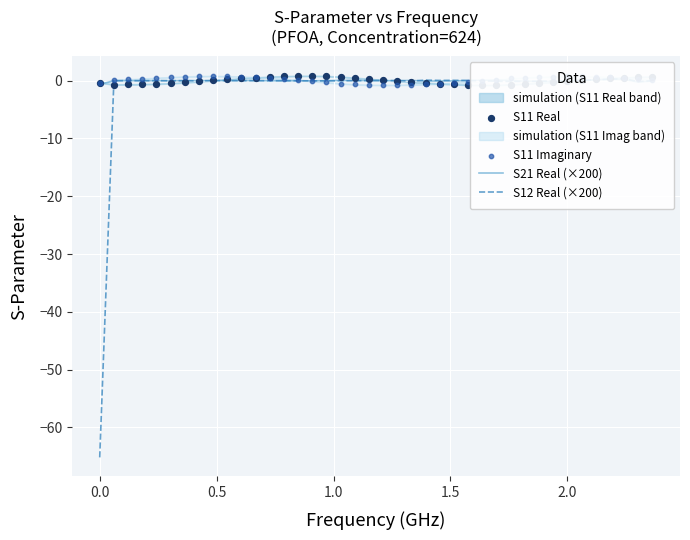

Which series reaches the minimum Y coordinate?

S12 Real (×200)